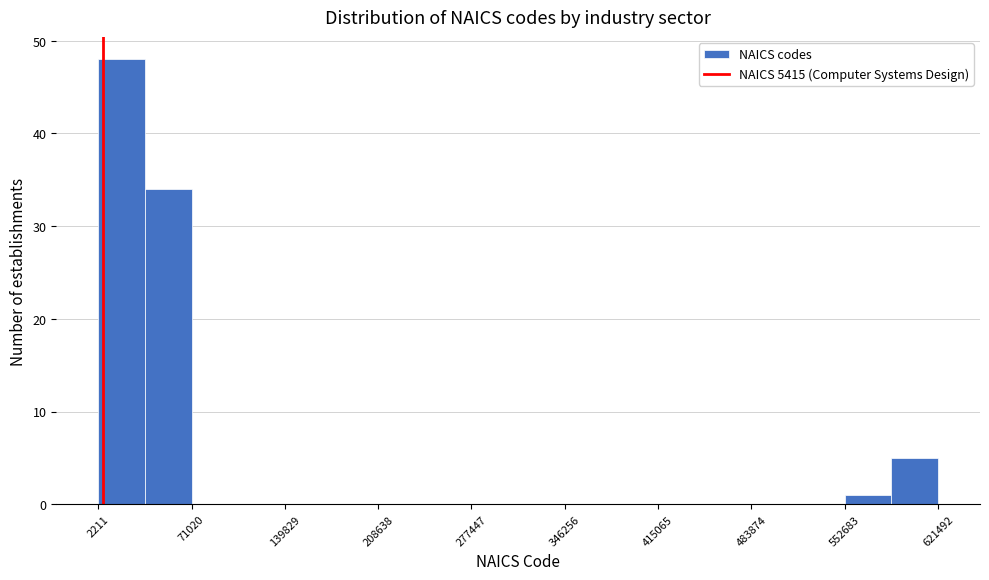

Around what value on the x-axis is the tallest bar? Give the approximate position of its centre, as read against the axis.

20000